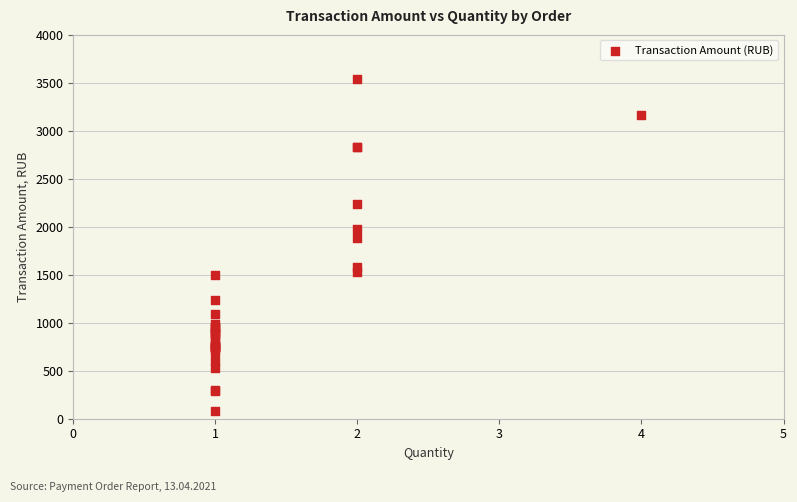

What Y value in the scatter plot is closest to 1807?

1878